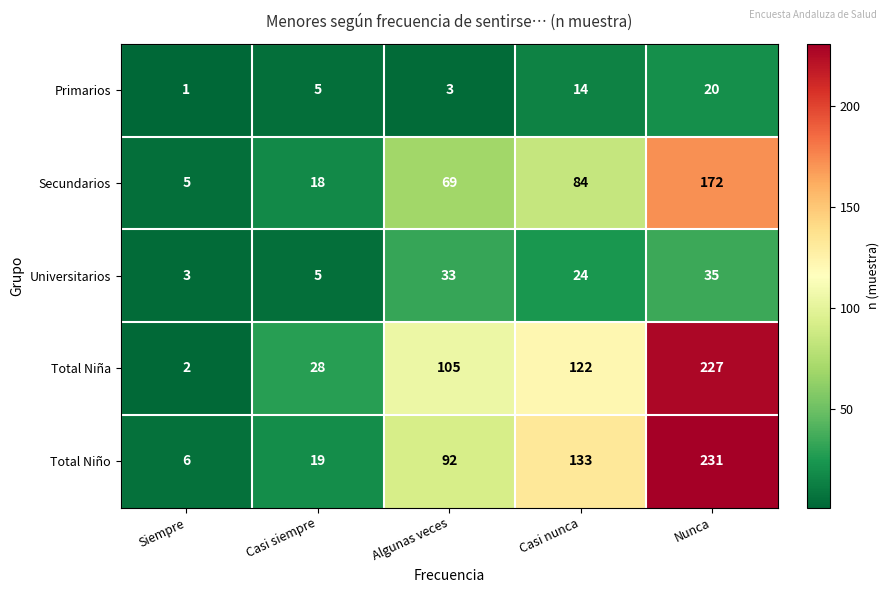

What is the difference between the Universitarios values at Algunas veces and Casi nunca?

9